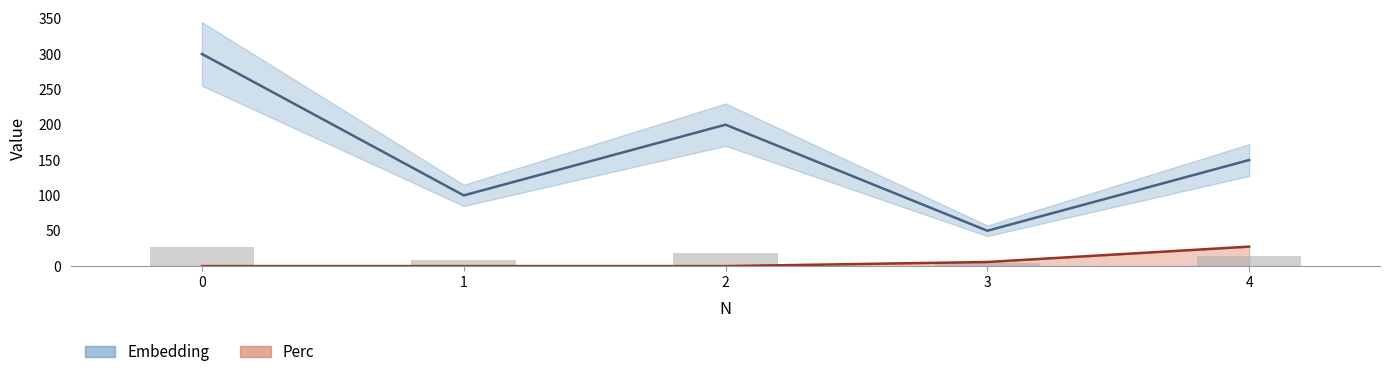

Which series has the widest spread of values?

Embedding